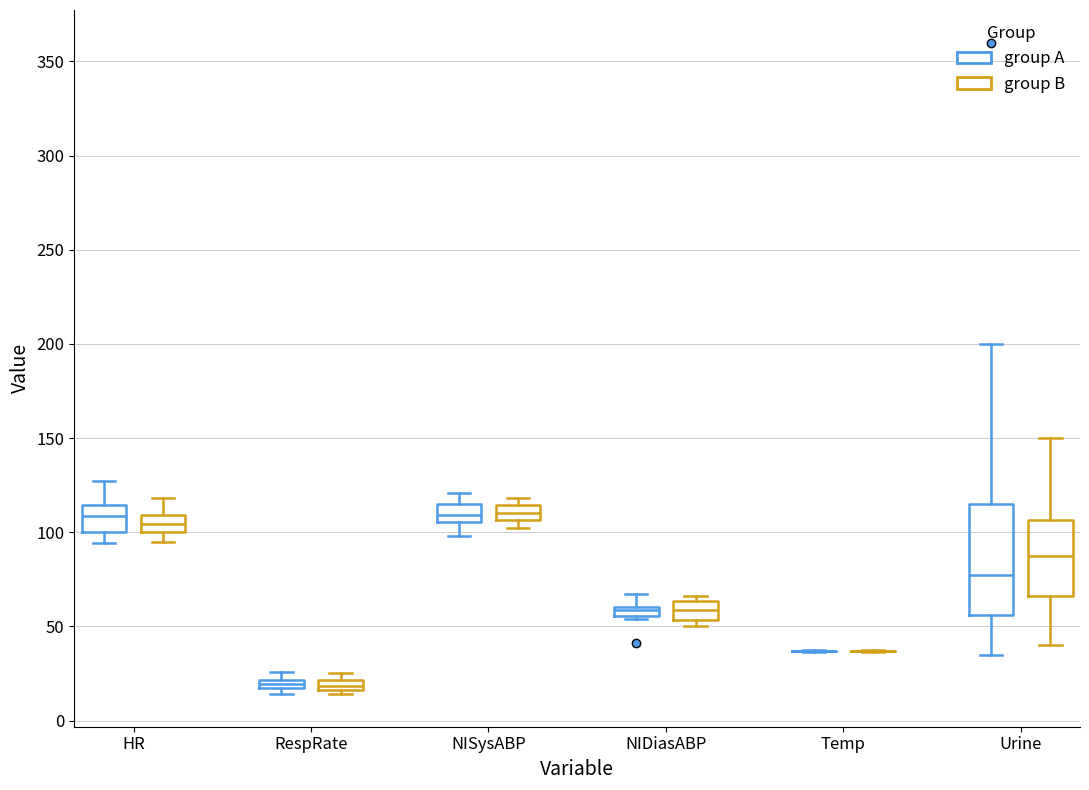

Which box is the tallest, from its lower edge to its upper edge?

Urine (group A)